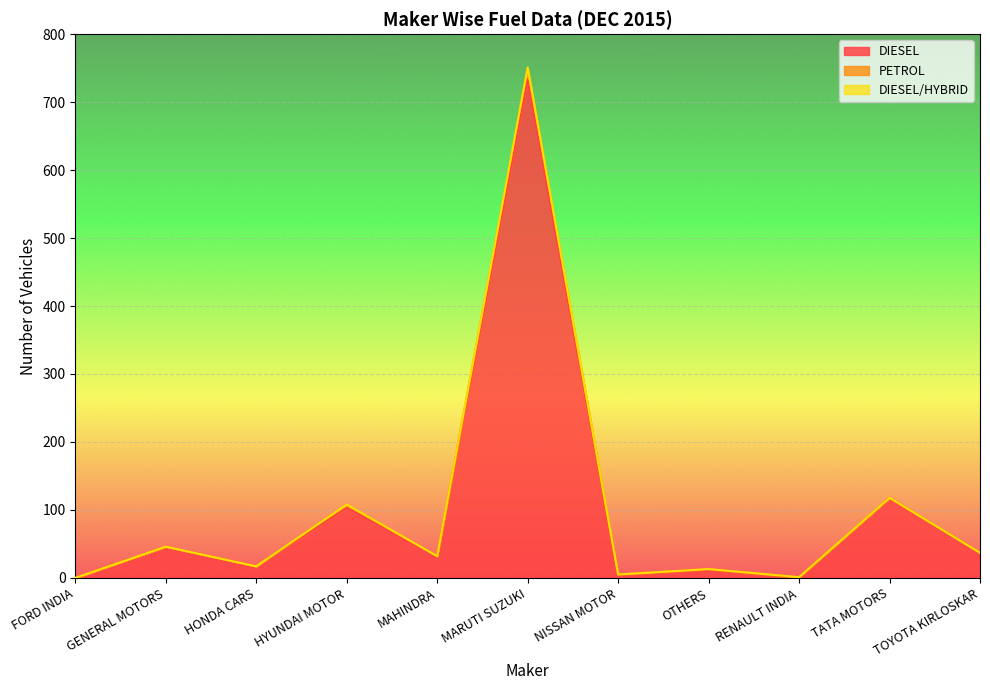

Between GENERAL MOTORS and OTHERS, which is larger?

GENERAL MOTORS